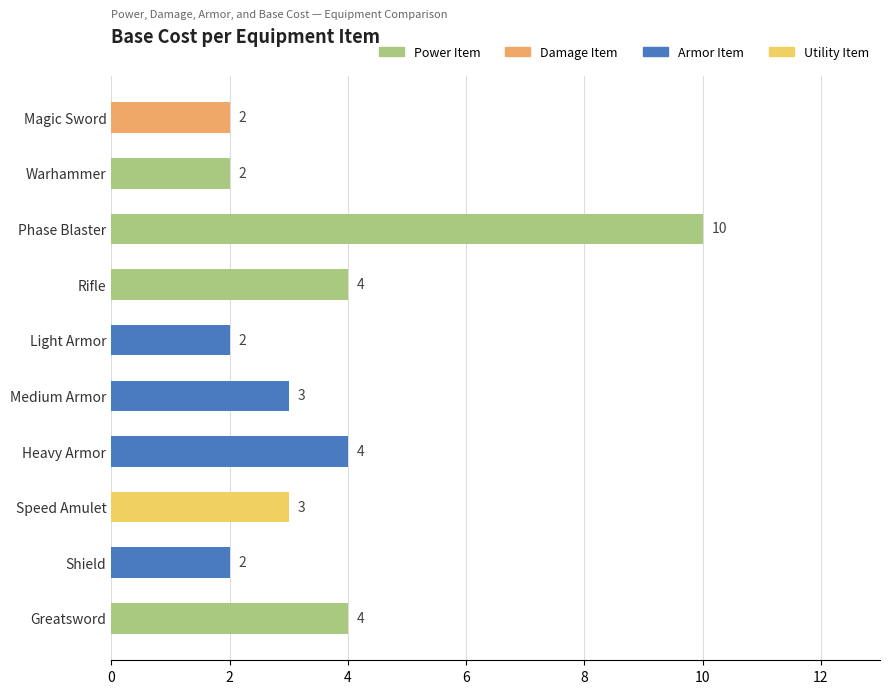

How many distinct data groups are displayed?

1